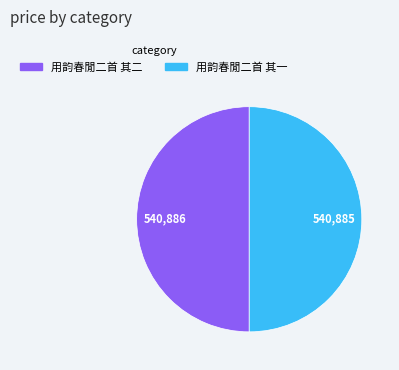

What is the ratio of the value at 用韵春閒二首 其二 to the value at 用韵春閒二首 其一?

1.0